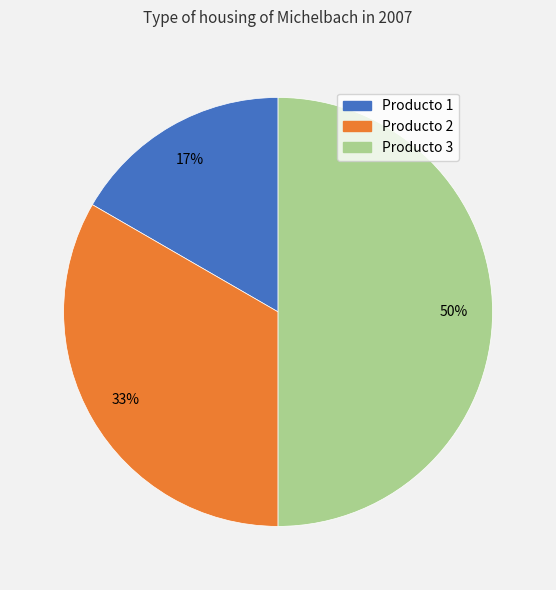

Which slice is the largest?

Producto 3